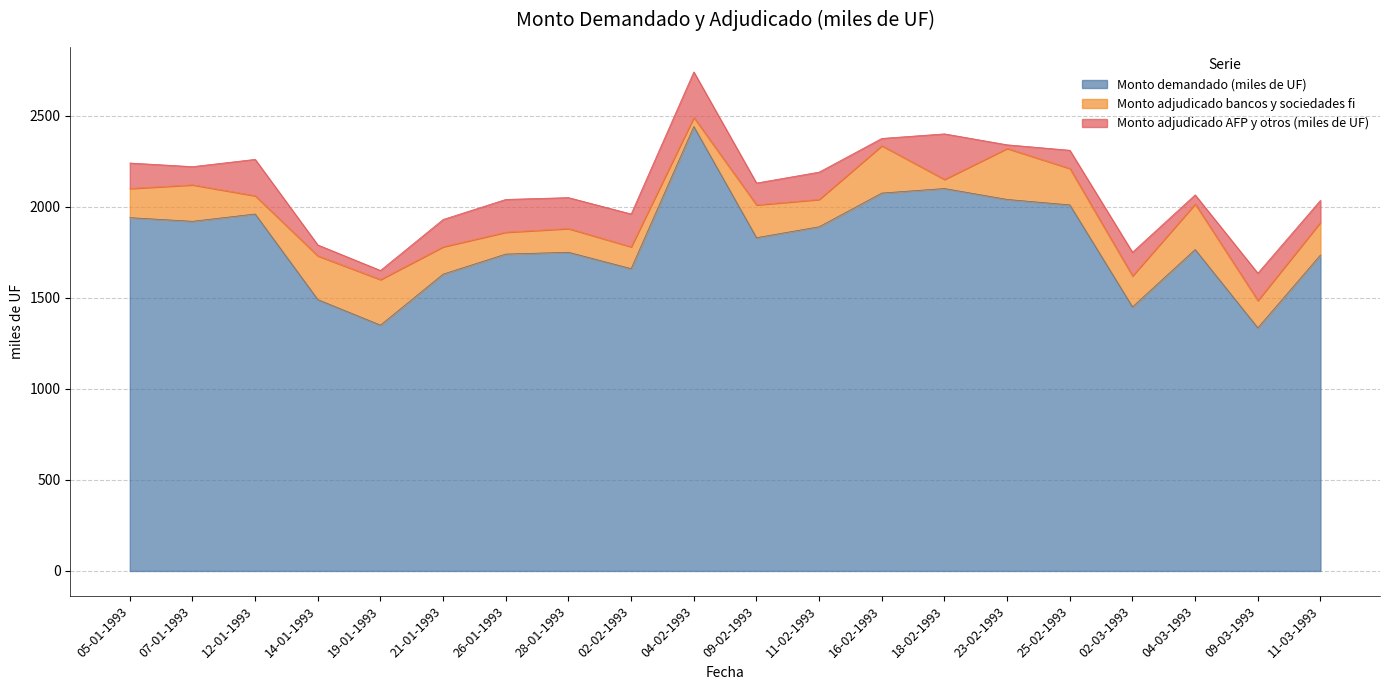

How many interior local valleys does the Monto adjudicado AFP y otros (miles de UF) series have?

7